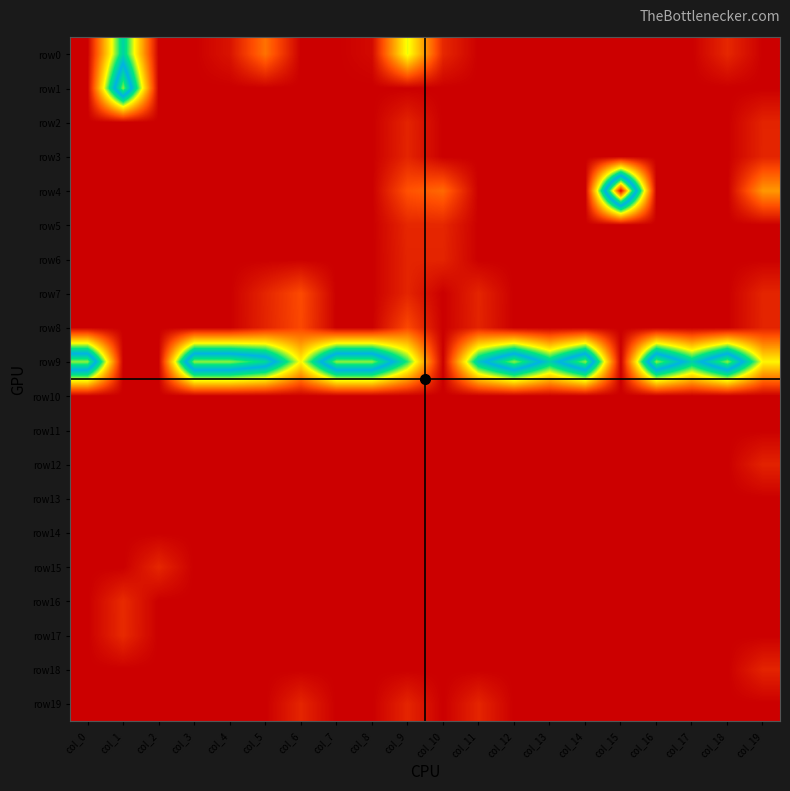

What is the total value across all series at col_19?

1.6